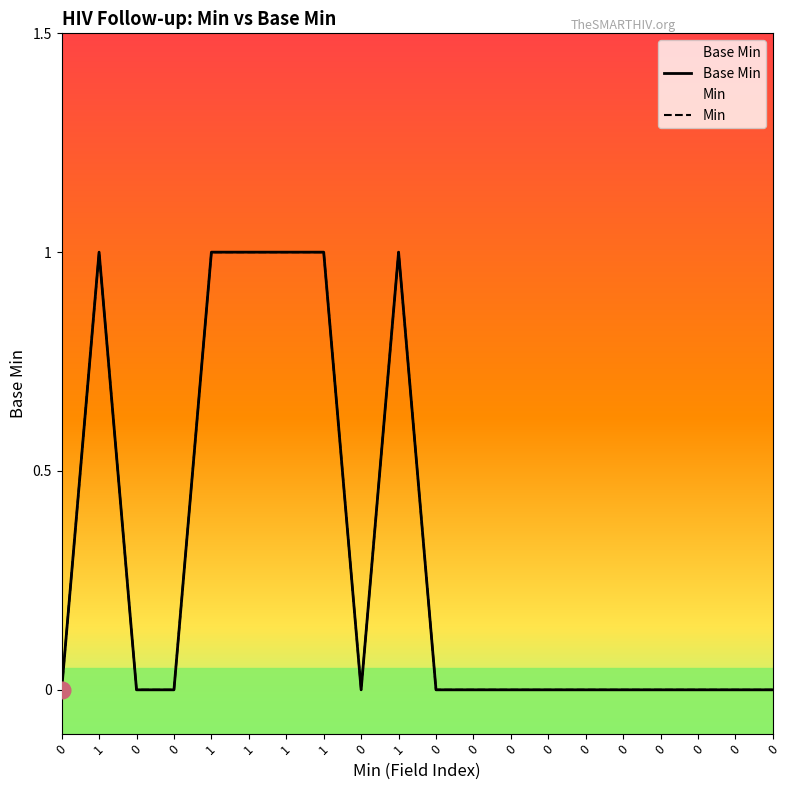

What is the difference between the maximum and minimum values?

1